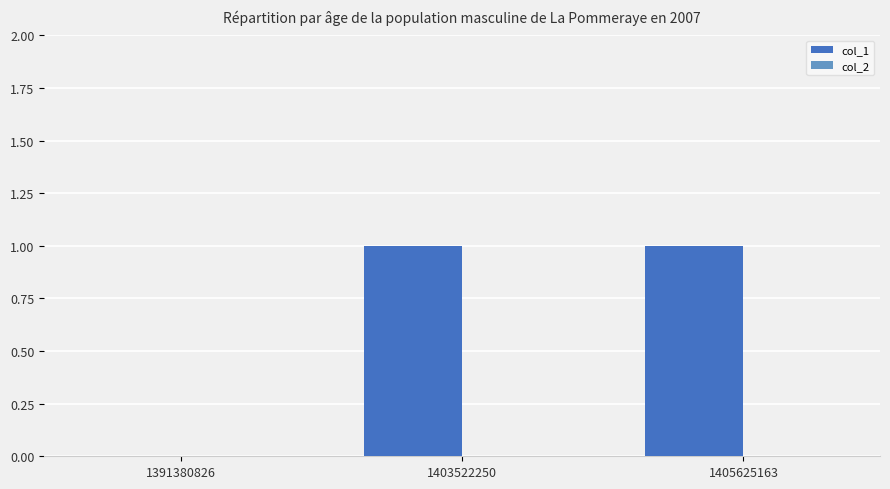

Approximately how many times larger is the value at 1405625163 compared to 1403522250?

1.0